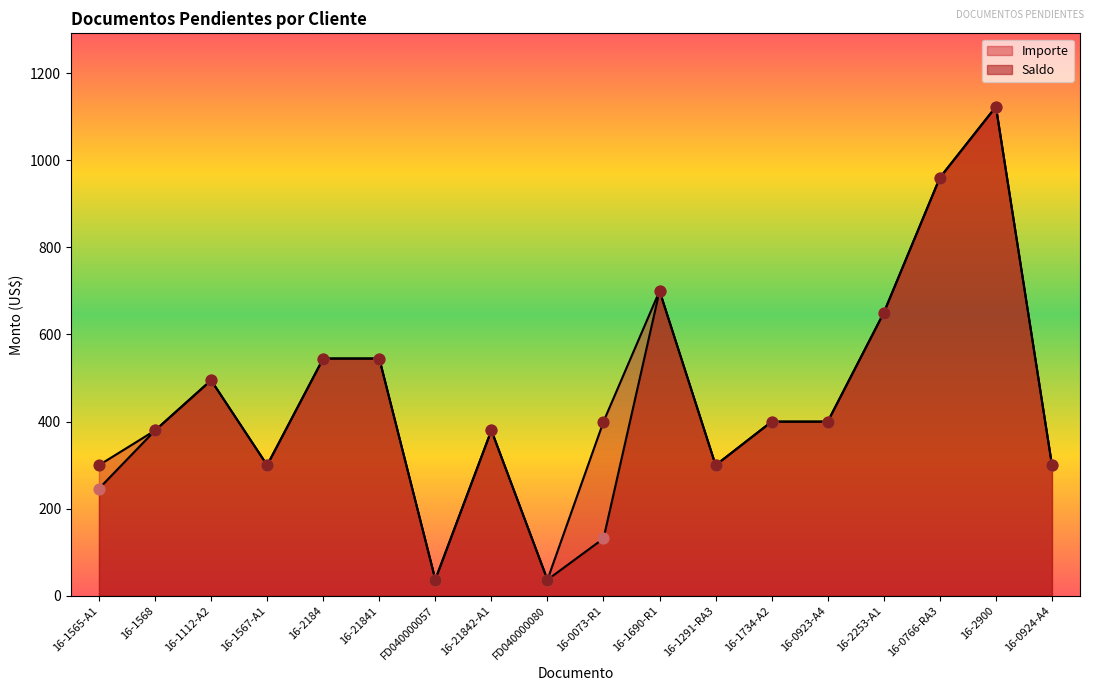

What are all the series names shown in the legend?

Saldo, Importe